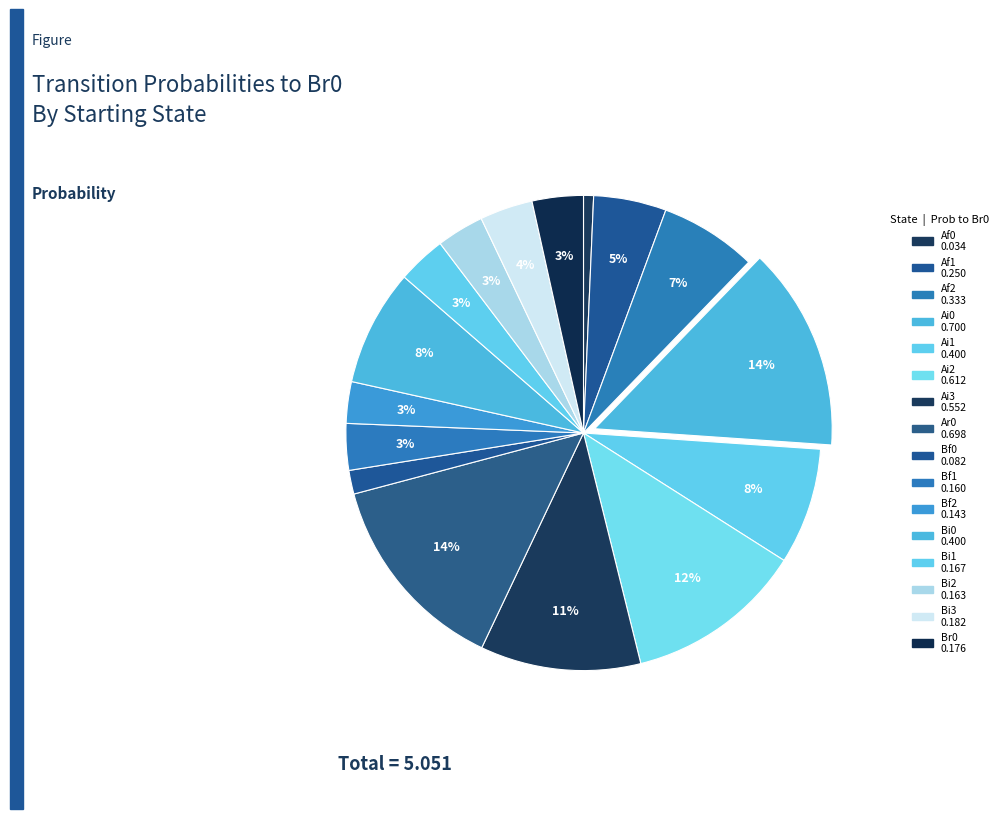

How many slices are in this pie chart?

16